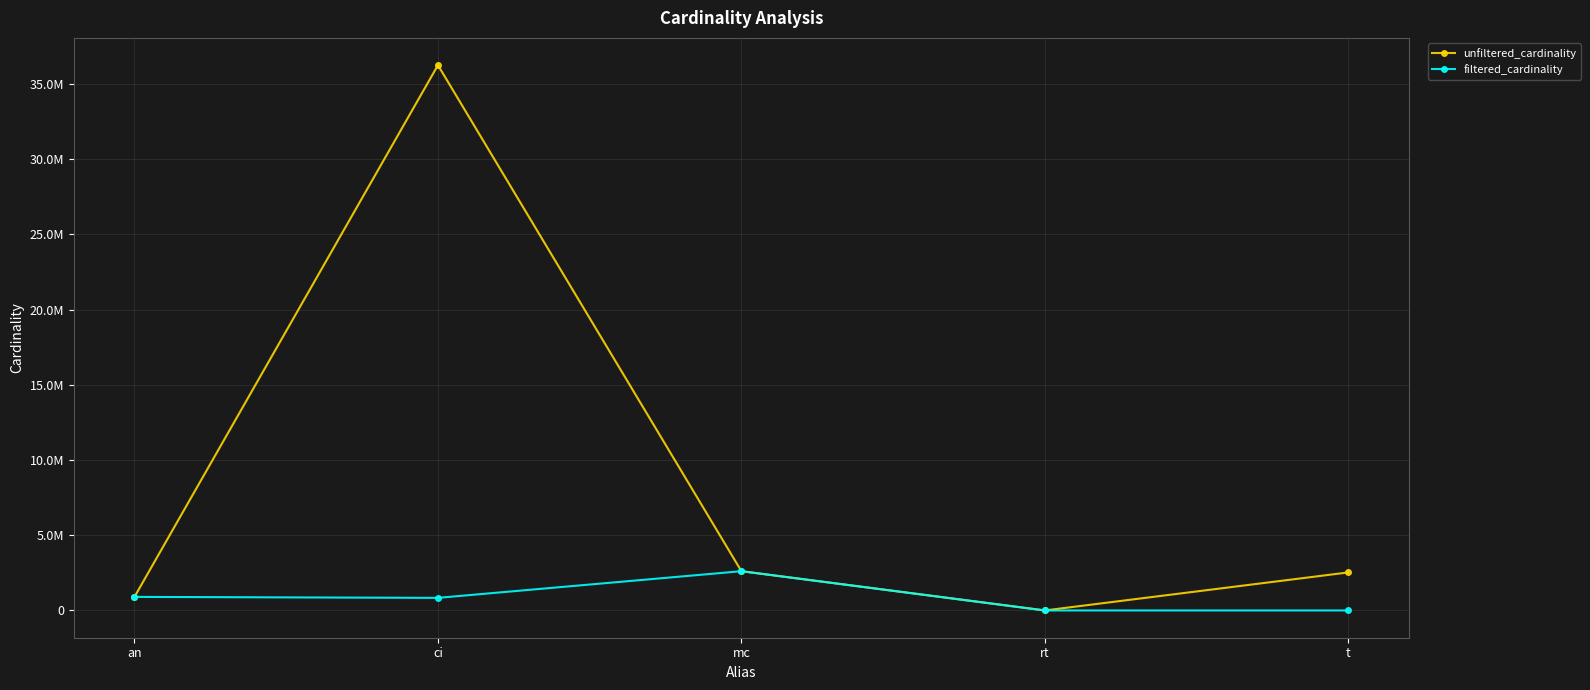

True or false: unfiltered_cardinality and filtered_cardinality intersect in this chart.

False